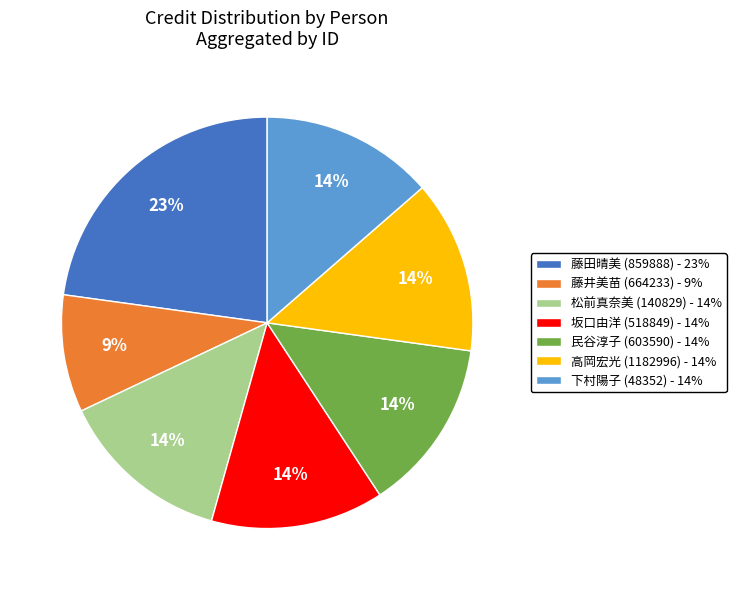

Does 坂口由洋 (518849) - 14% represent more than half of the total?

No